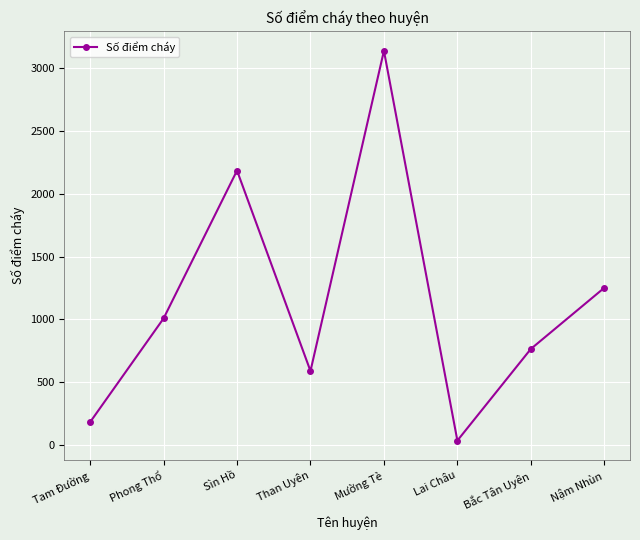

What is the change in value from Tam Đường to Bắc Tân Uyên?

+583